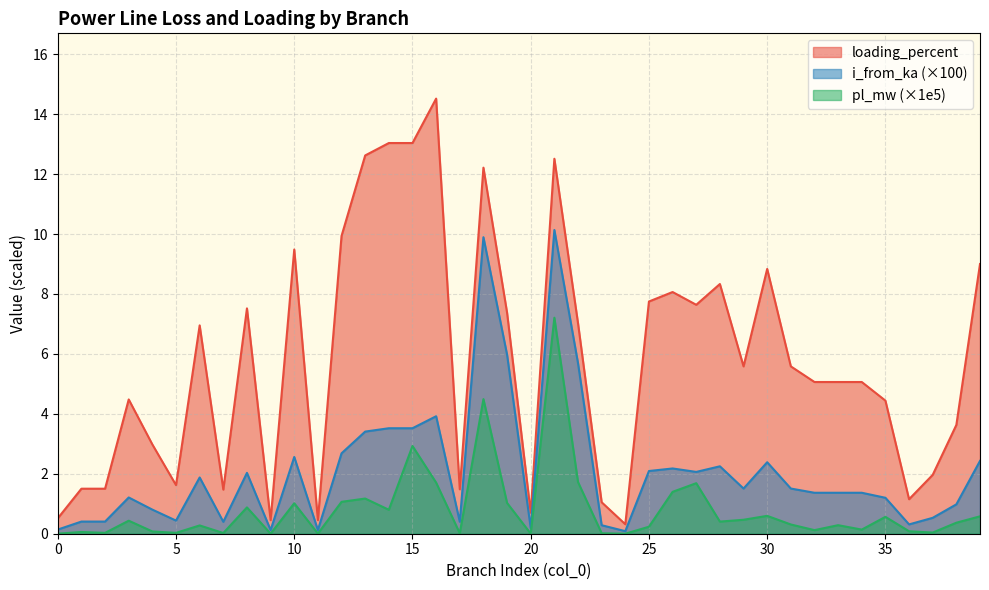

The value of i_from_ka at 6 is 0.4. True or false?

False